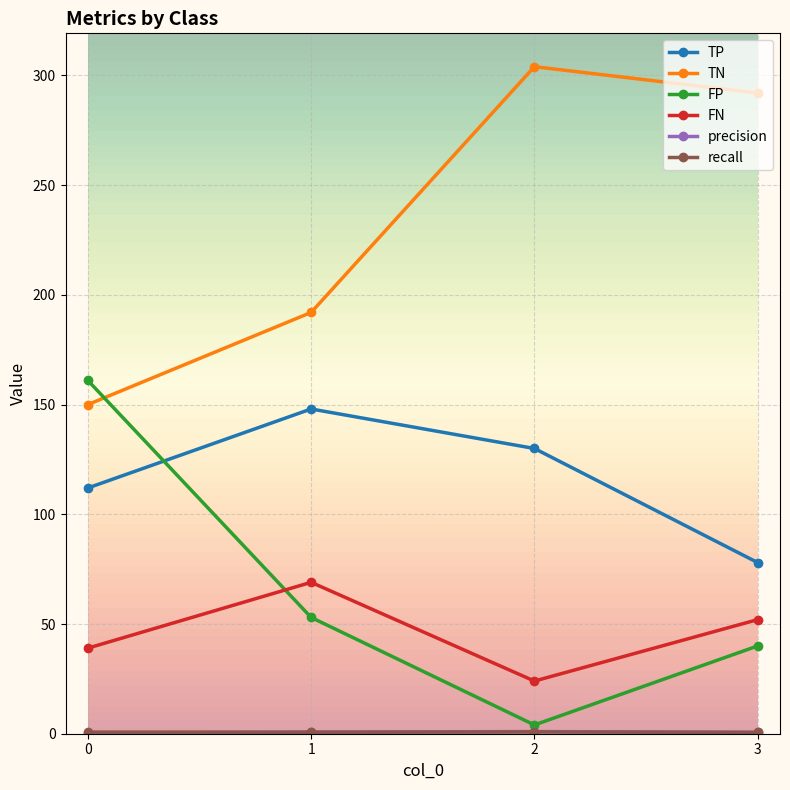

Which series has the largest total across all categories?

TN